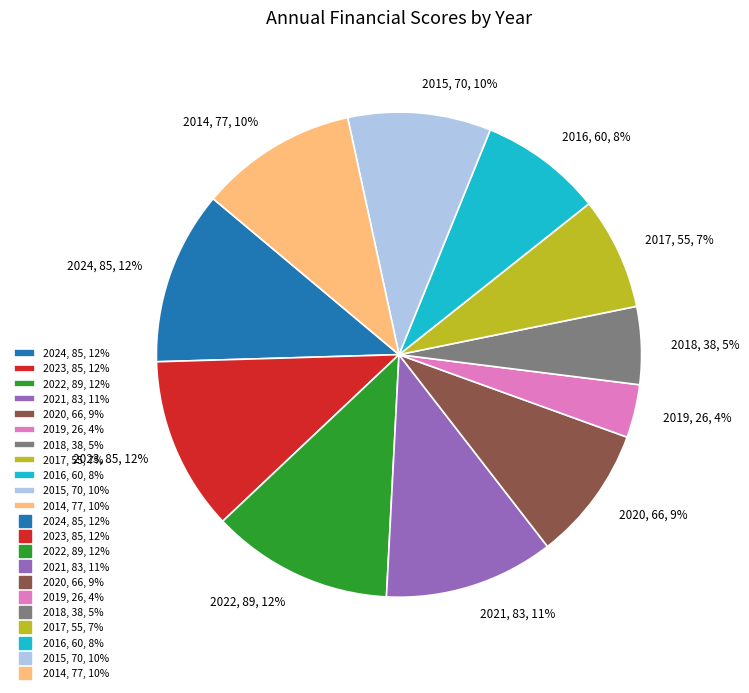

Between 2017, 55, 7% and 2014, 77, 10%, which is larger?

2014, 77, 10%